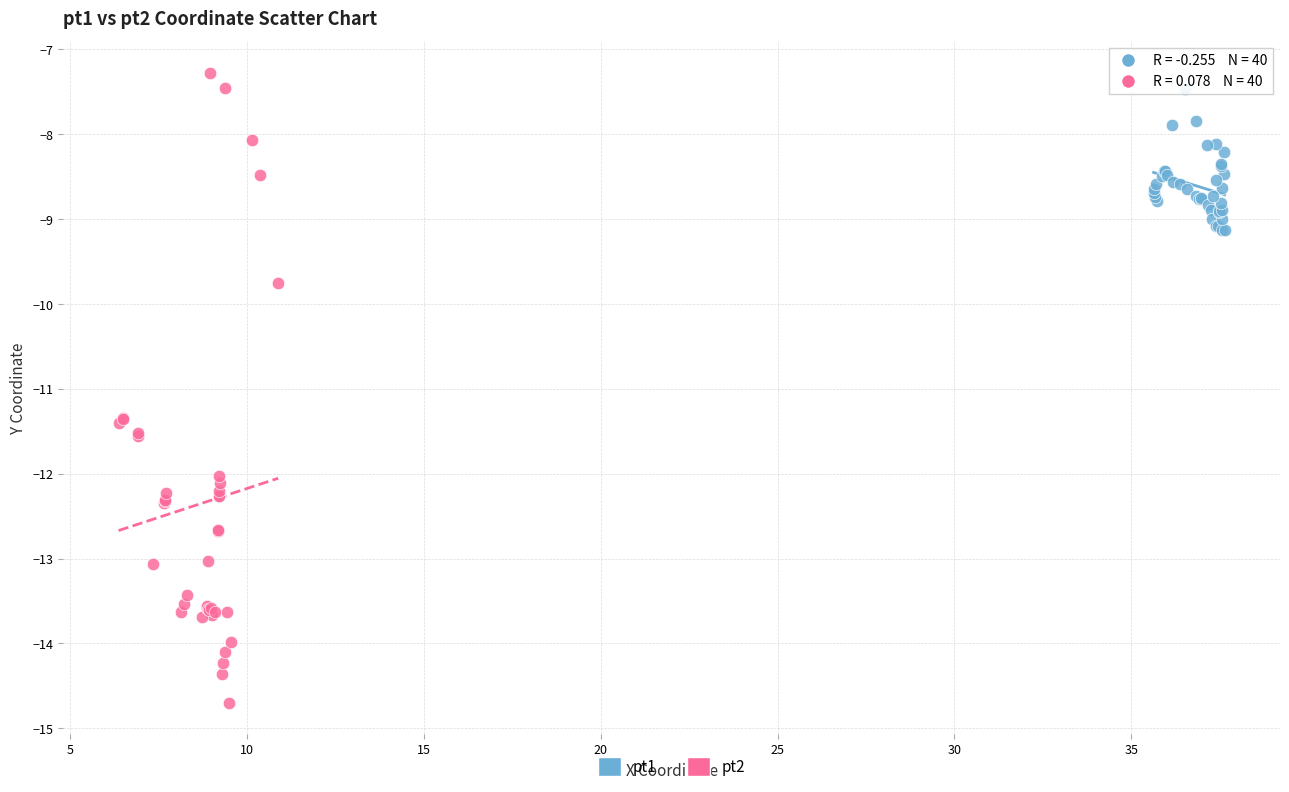

Which series has the largest Y range (max minus min)?

pt2